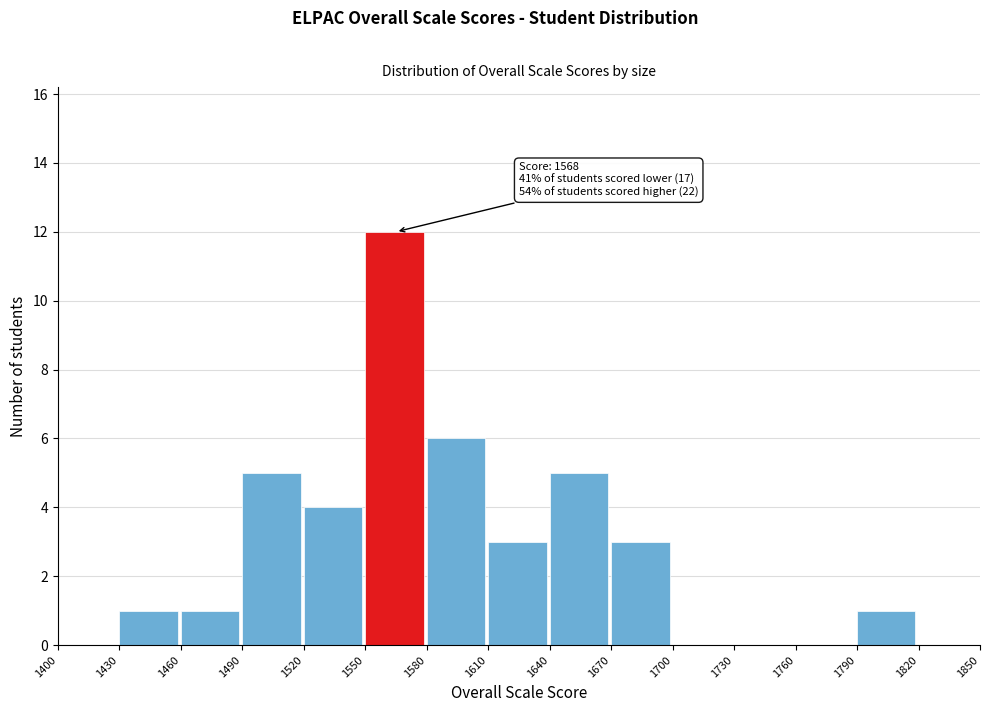

Over which range of the x-axis is the bar tallest?

1550 to 1580